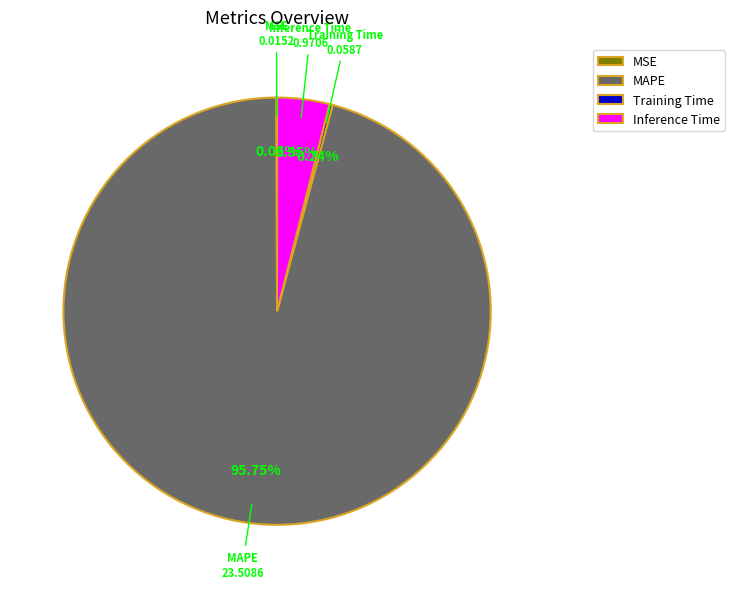

Does any single category account for the majority?

Yes